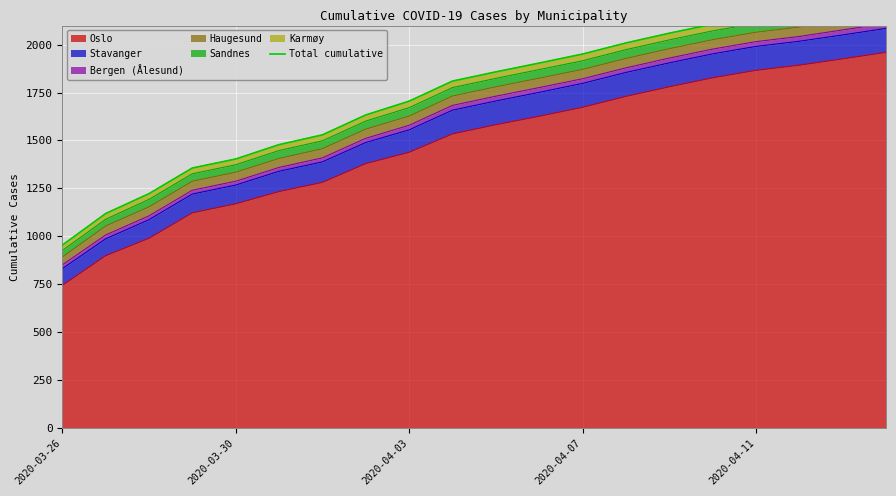

What is the minimum value shown in the chart?

953